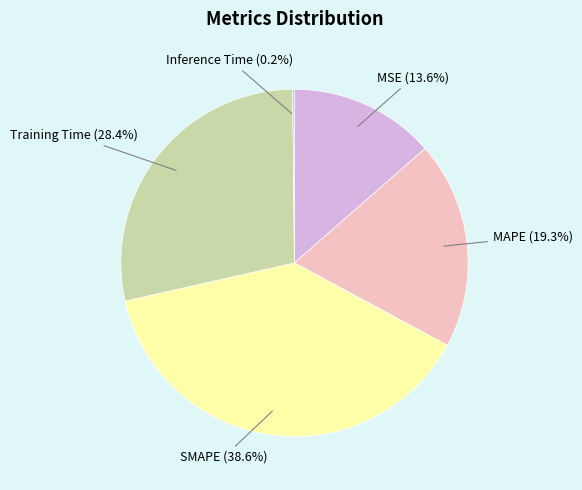

Is it true that MAPE is 19% of the pie?

True